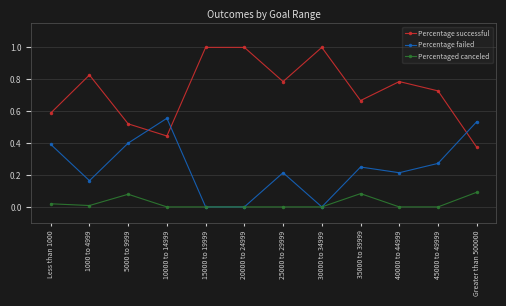

Is it true that Percentage failed equals 0.1 at 25000 to 29999?

False